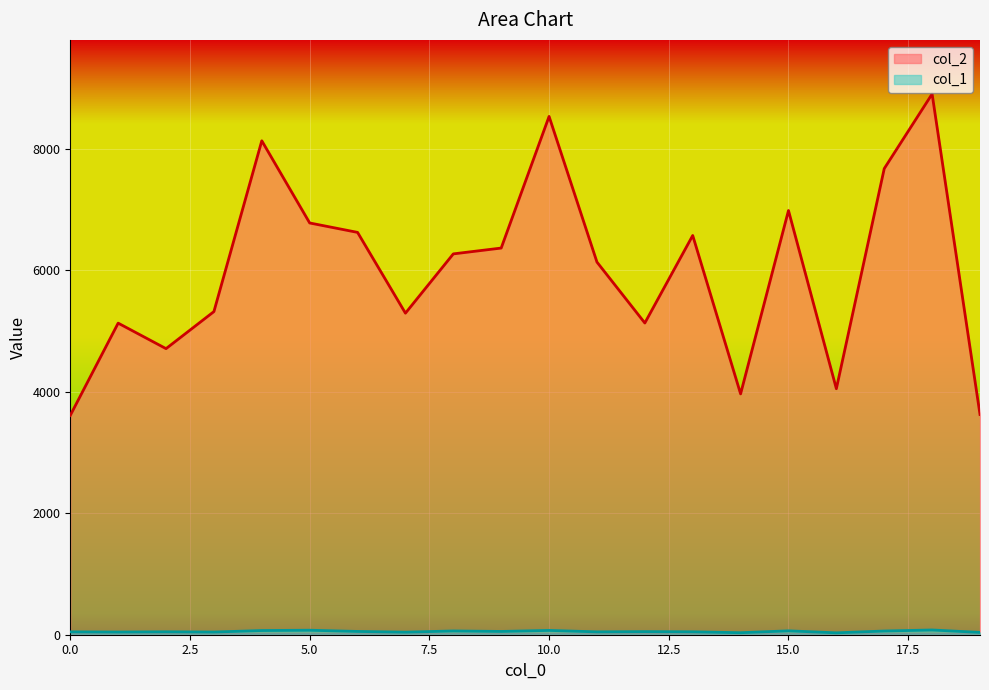

At which category does col_2 reach its first local peak?

1